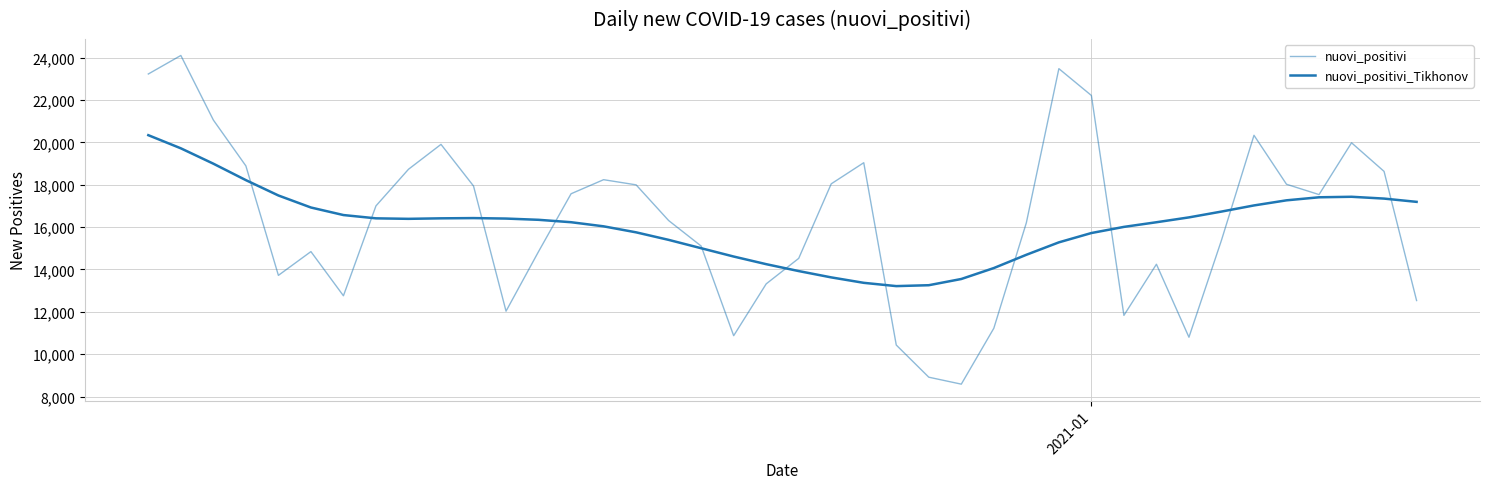

Reading left to right, list all the values displayed in this chart.

nuovi_positivi: 23225.0	24099.0	21052.0	18887.0	13720.0	14842.0	12756.0	16999.0	18727.0	19903.0	17938.0	12030.0	14844.0	17572.0	18236.0	17992.0	16308.0	15104.0	10872.0	13318.0	14522.0	18040.0	19037.0	10431.0	8913.0	8585.0	11224.0	16202.0	23477.0	22211.0	11831.0	14245.0	10800.0	15378.0	20331.0	18020.0	17533.0	19978.0	18627.0	12532.0
nuovi_positivi_Tikhonov: 20337.2	19716.7	18991.4	18215.2	17490.8	16923.2	16567.0	16411.7	16388.1	16412.0	16423.5	16401.0	16342.1	16228.5	16034.5	15750.9	15395.5	15001.3	14608.8	14248.4	13922.5	13624.5	13367.5	13212.9	13254.9	13548.6	14065.1	14691.3	15278.2	15718.3	16007.9	16227.4	16456.3	16730.9	17020.6	17261.9	17405.3	17429.5	17343.9	17189.6